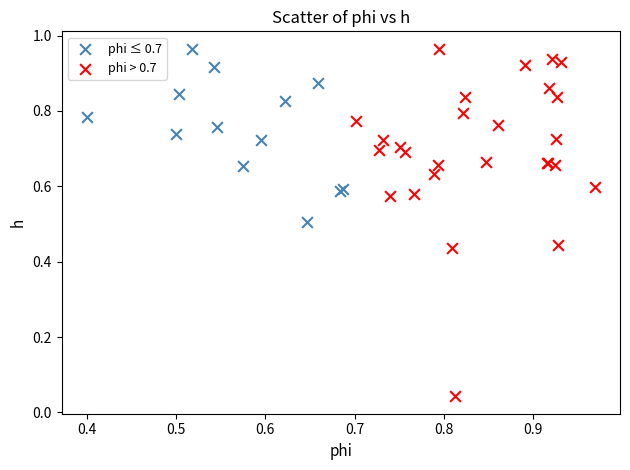

Which series reaches the minimum Y coordinate?

phi > 0.7